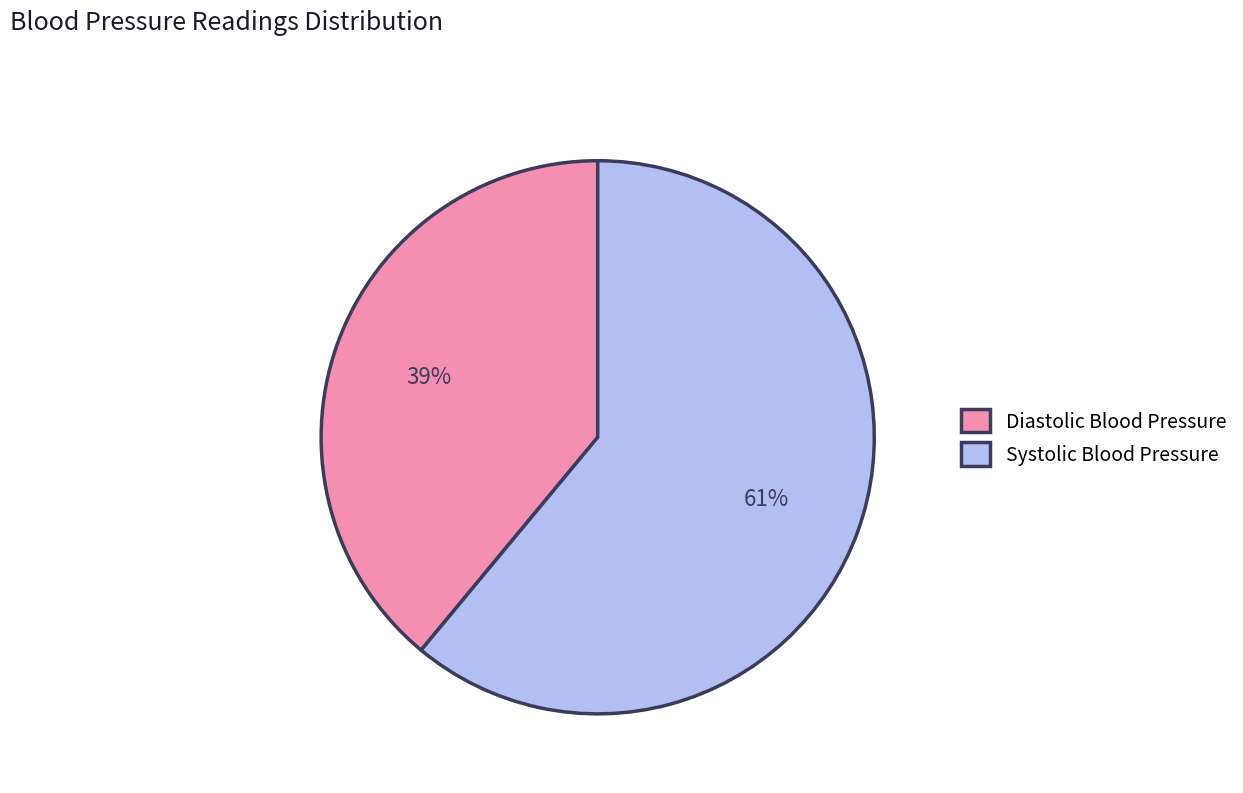

Do Systolic Blood Pressure and Diastolic Blood Pressure together represent more than half of the pie?

Yes